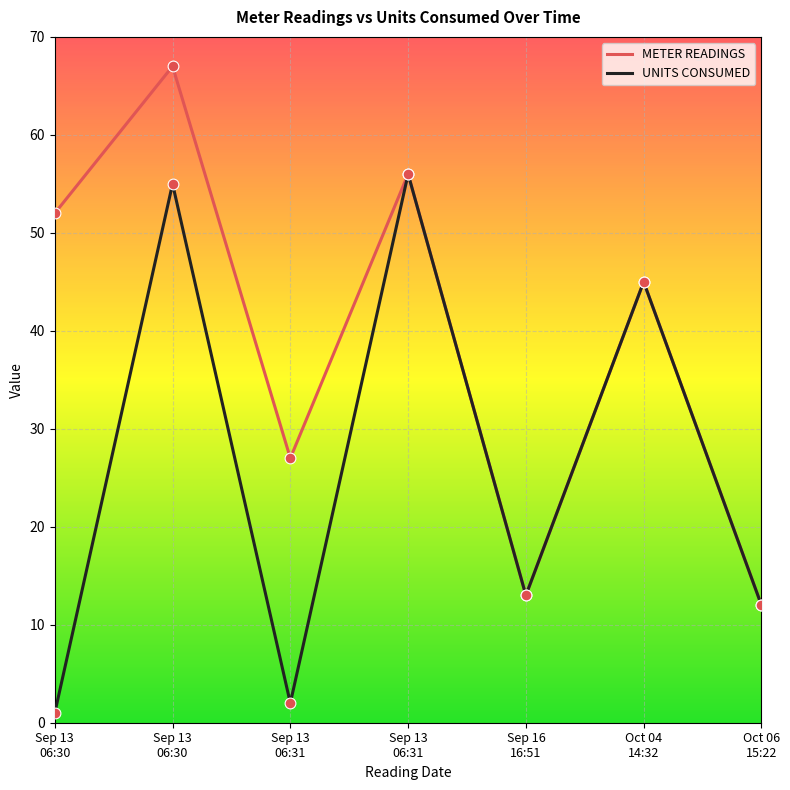

What are all the series names shown in the legend?

METER READINGS, UNITS CONSUMED